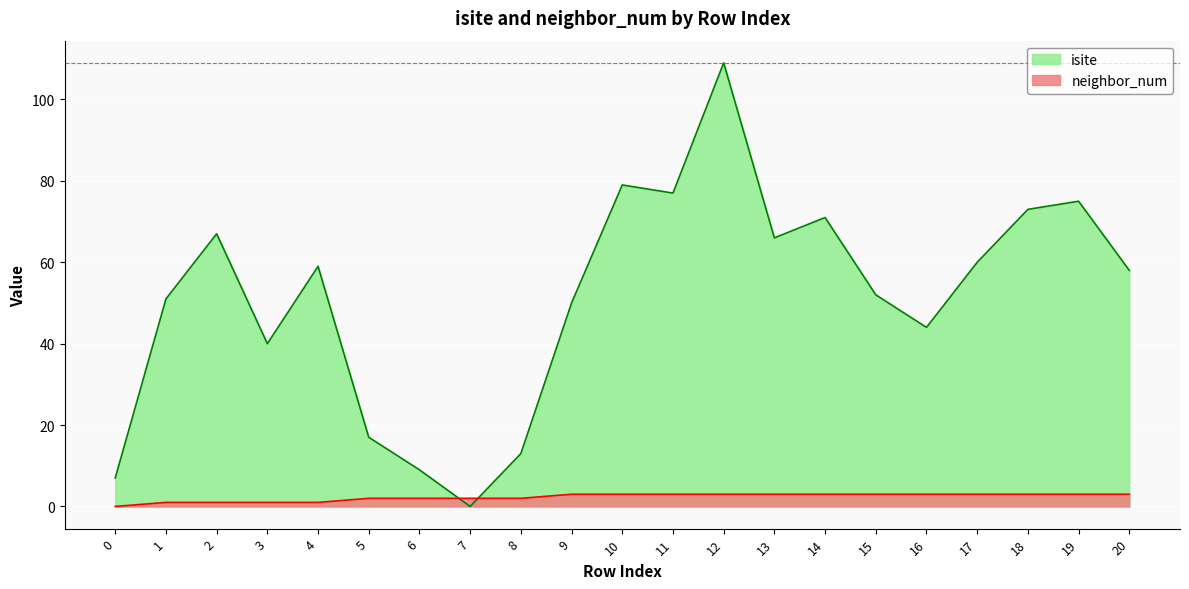

Which has a higher value, 8 or 7?

8